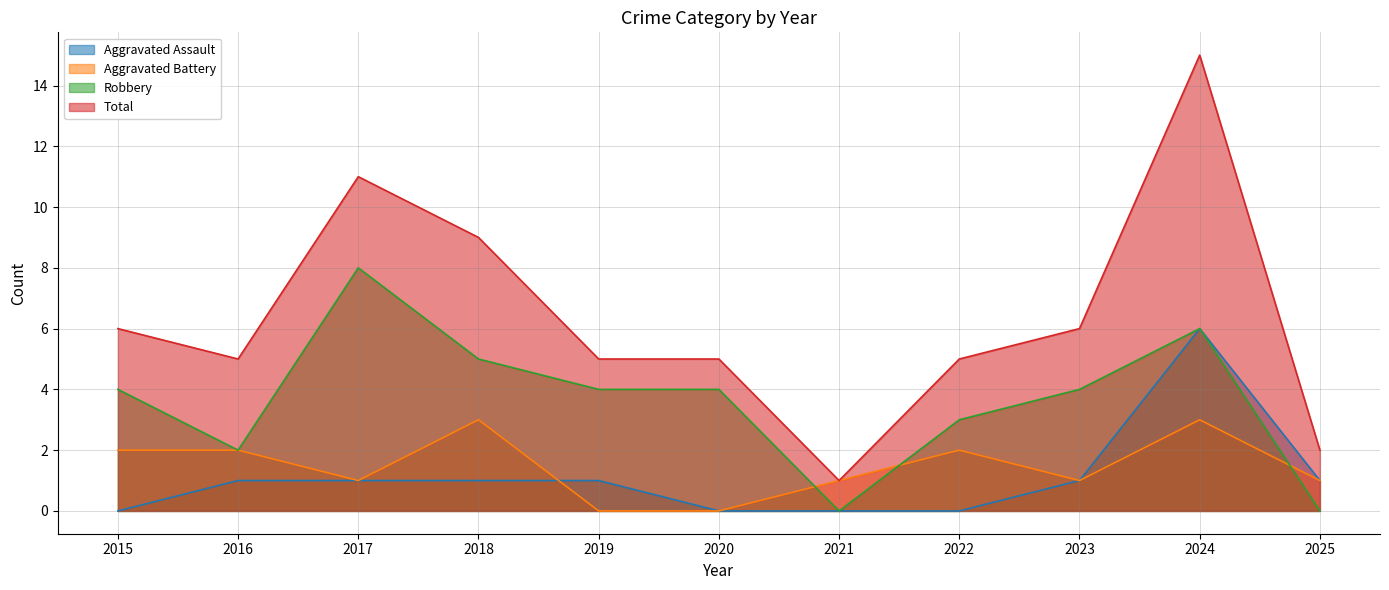

Where is the first local maximum for Robbery?

2017